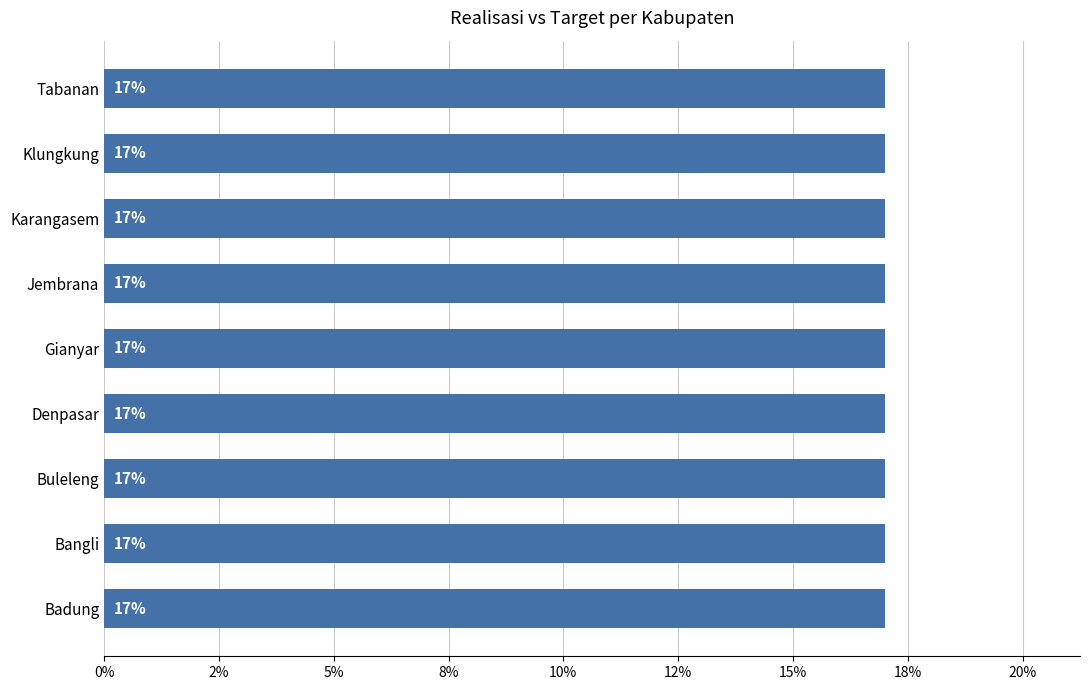

At which label does Realisasi reach its peak?

Badung